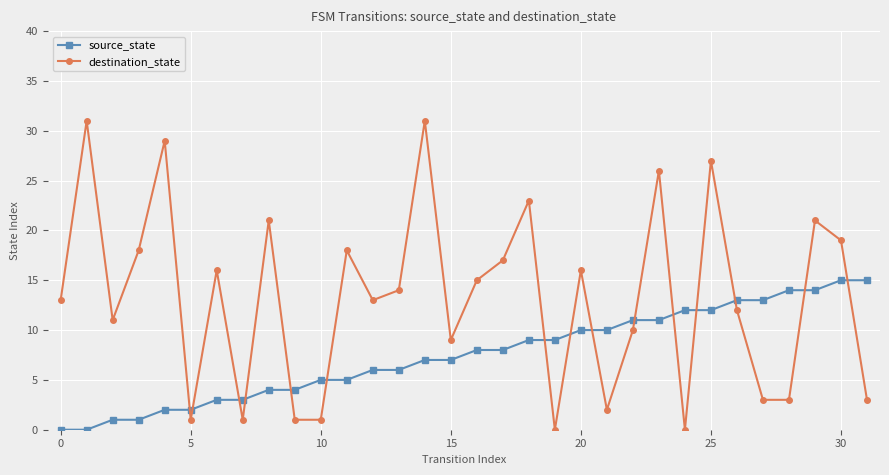

Count the number of data series in this chart.

2